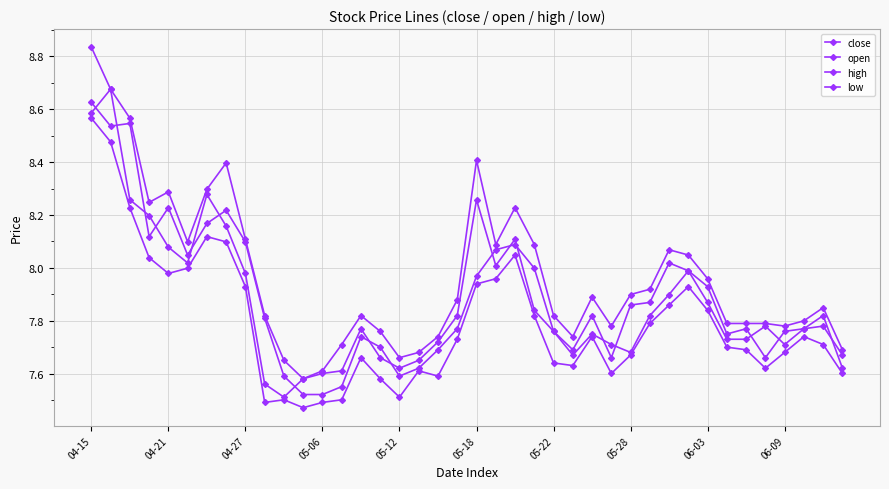

True or false: high and close cross at least once.

False